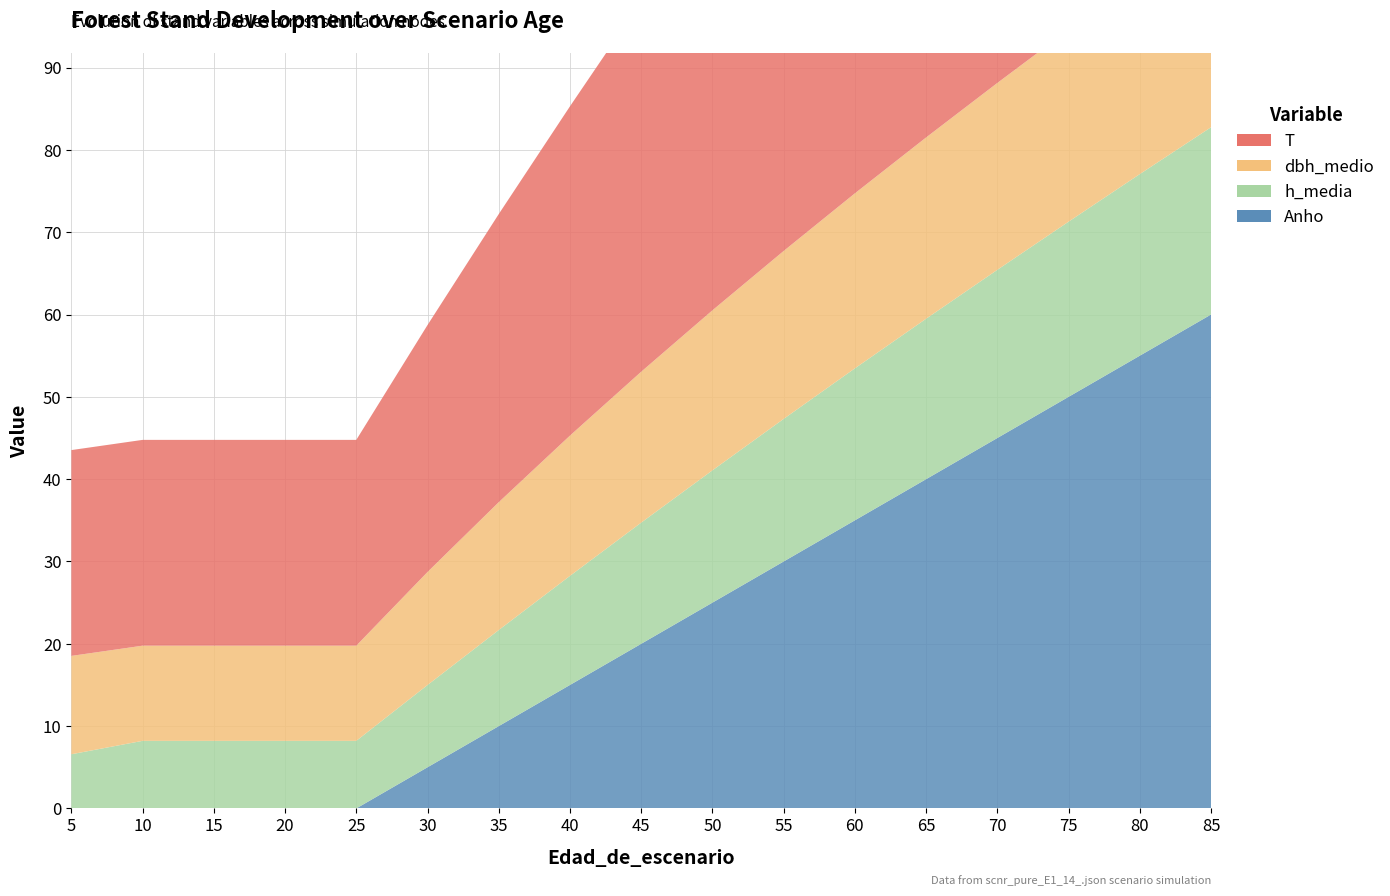

Reading left to right, extract all data points from this chart.

Anho: 0.0	0.0	0.0	0.0	0.0	5.0	10.0	15.0	20.0	25.0	30.0	35.0	40.0	45.0	50.0	55.0	60.0
T: 25.0	25.0	25.0	25.0	25.0	30.0	35.0	40.0	45.0	50.0	55.0	60.0	65.0	70.0	75.0	80.0	85.0
dbh_medio: 11.9	11.6	11.6	11.6	11.6	13.7	15.5	17.0	18.3	19.4	20.4	21.3	22.0	22.7	23.3	23.9	24.4
h_media: 6.6	8.2	8.2	8.2	8.2	10.0	11.7	13.2	14.7	16.1	17.3	18.5	19.5	20.4	21.3	22.1	22.8